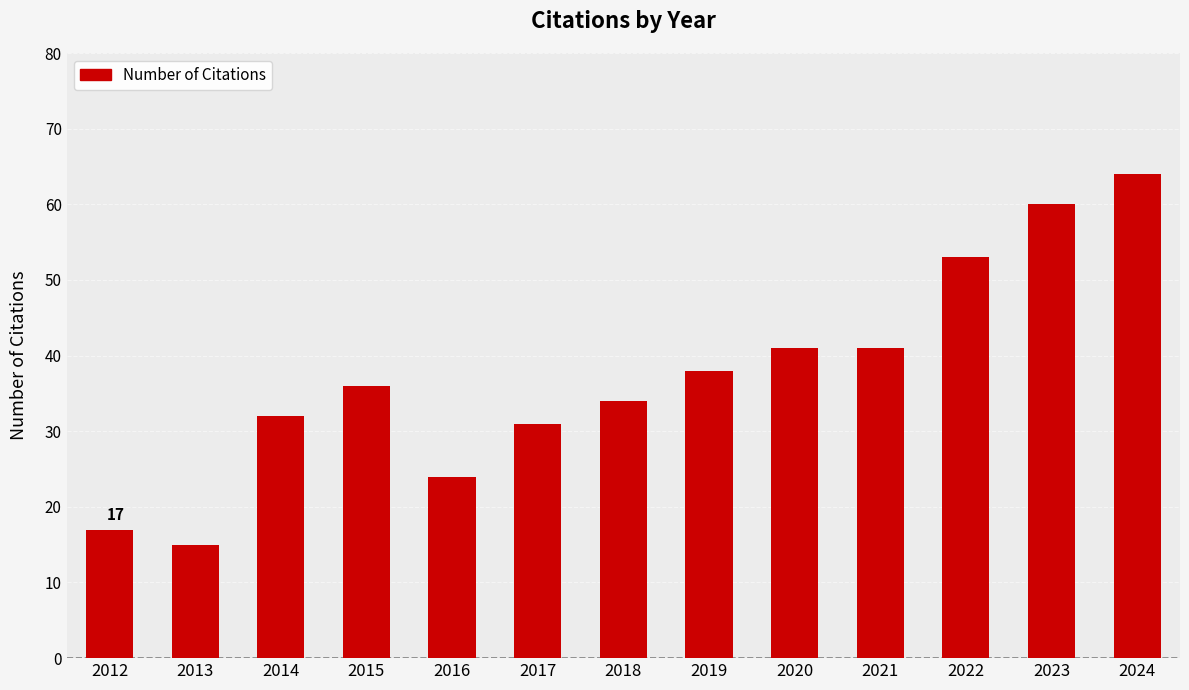

At which category does the chart reach its peak across all series?

2024